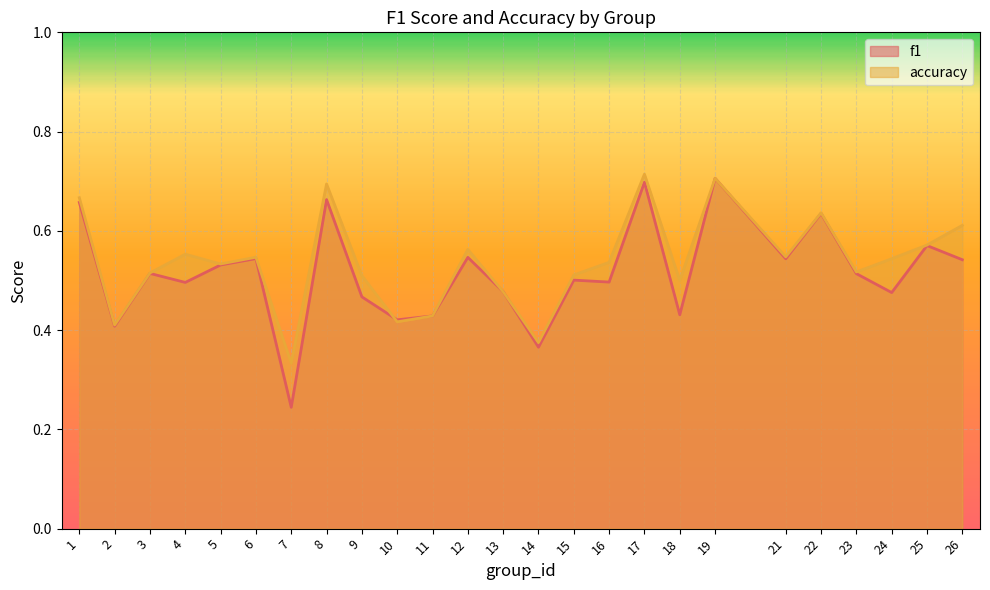

In f1, how many points are lower than both neighbors (excluding endpoints)?

9